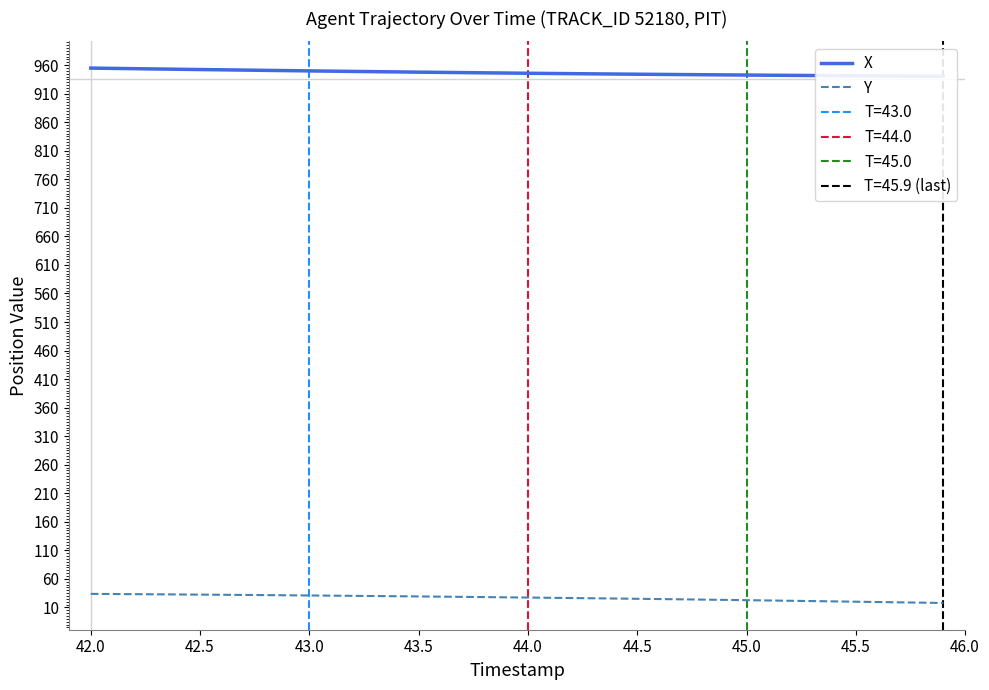

What is the highest value of the Y series?

33.8